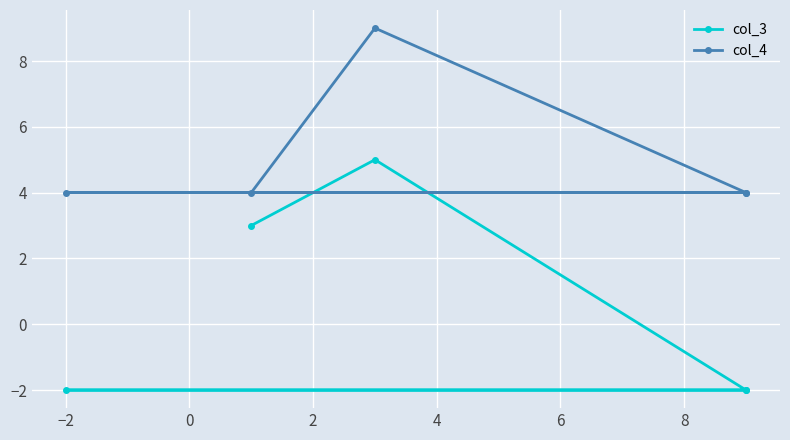

Reading left to right, transcribe all the data shown in this chart.

col_3: 3	5	-2	-2	-2
col_4: 4	9	4	4	4